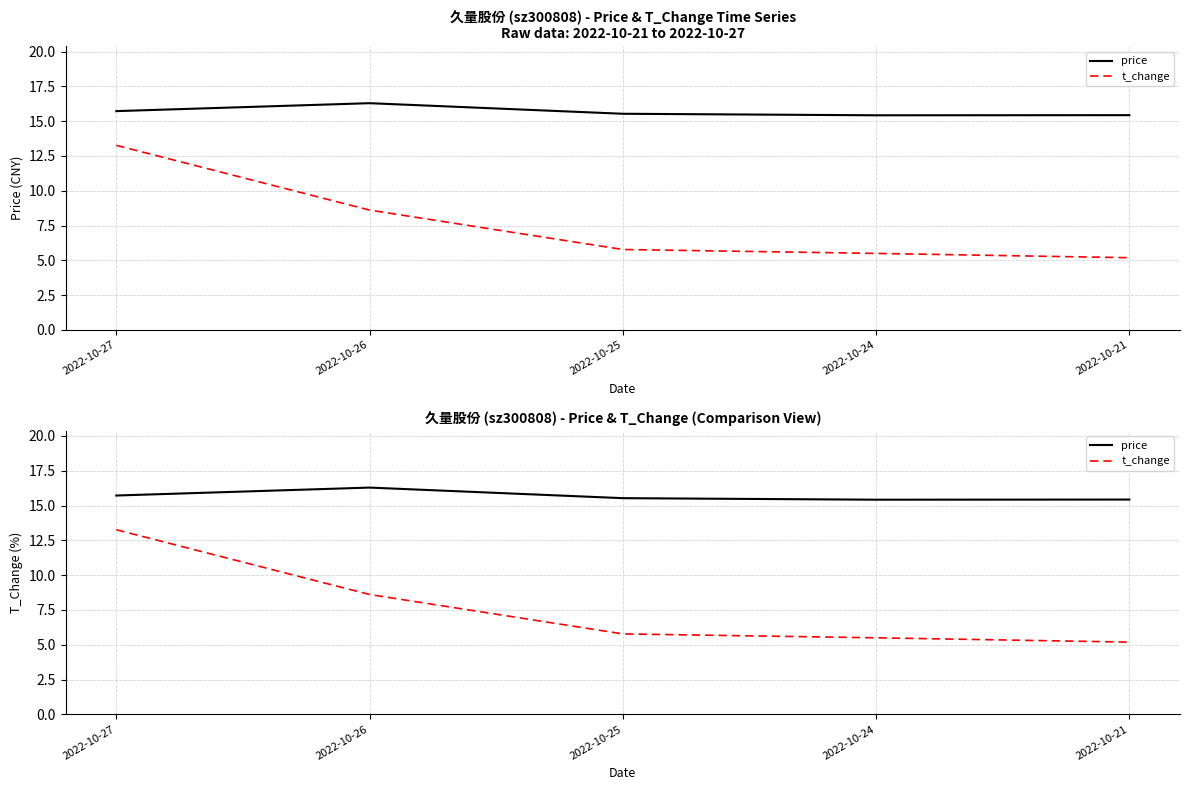

What is the difference between the price values at 2022-10-25 and 2022-10-27?

0.2